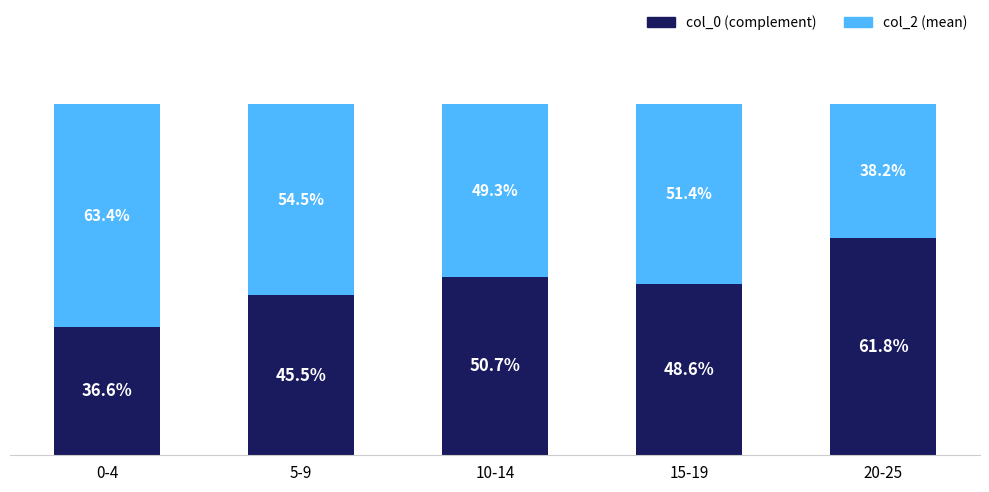

What are all the series names shown in the legend?

col_0 (complement), col_2 (mean)